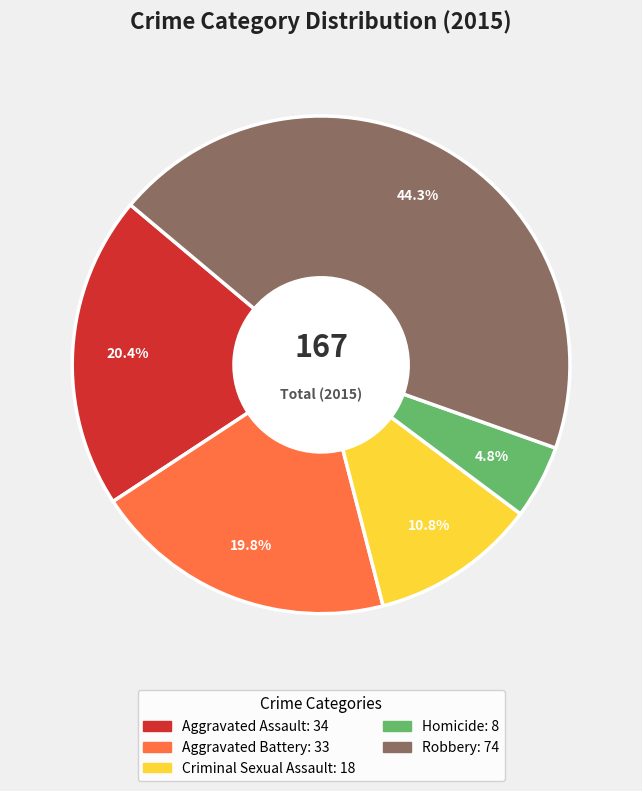

How many slices are in this pie chart?

5